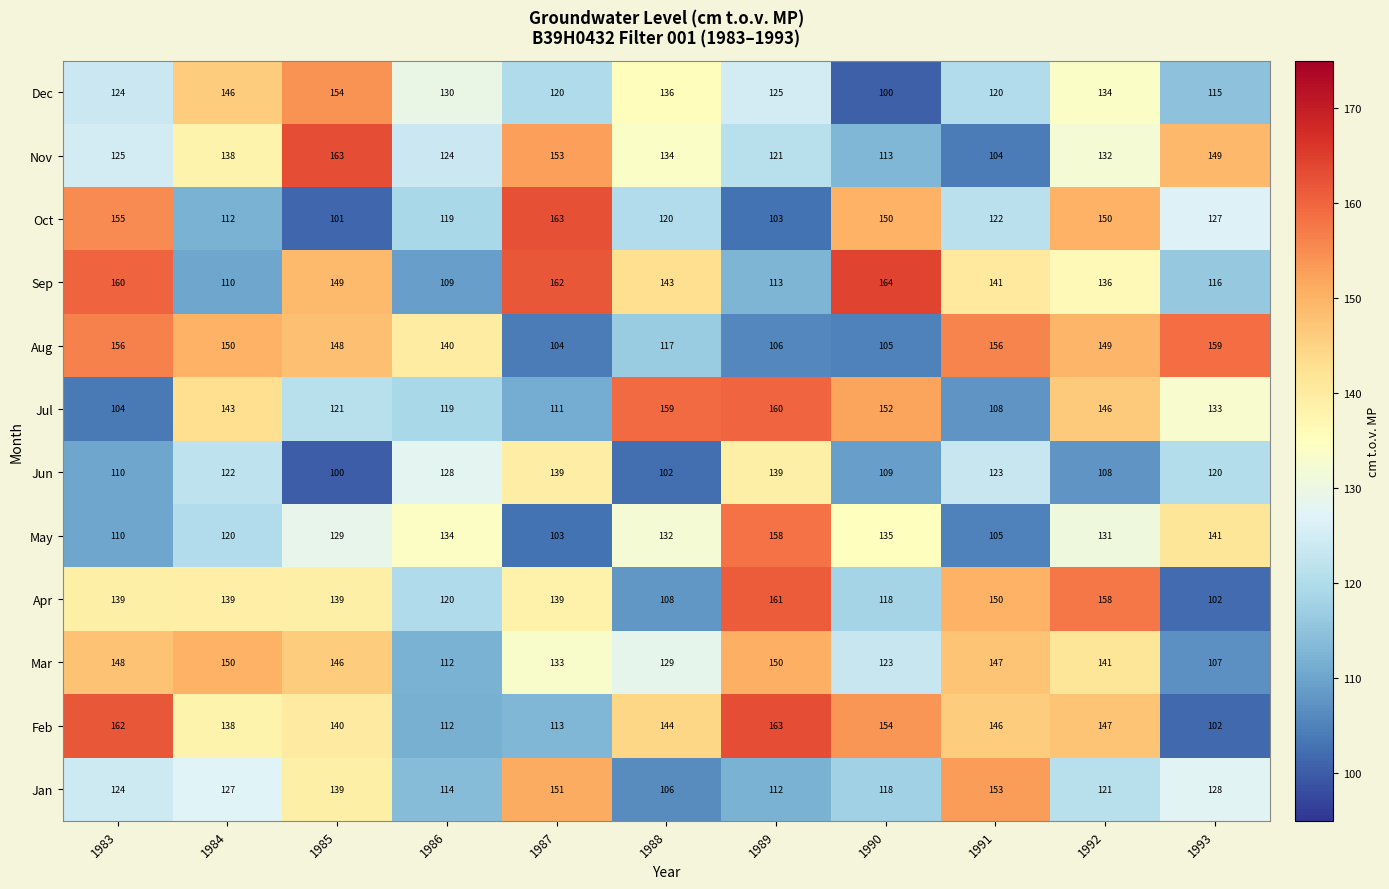

What is the difference between the second highest and second lowest values in the Jun series?

37